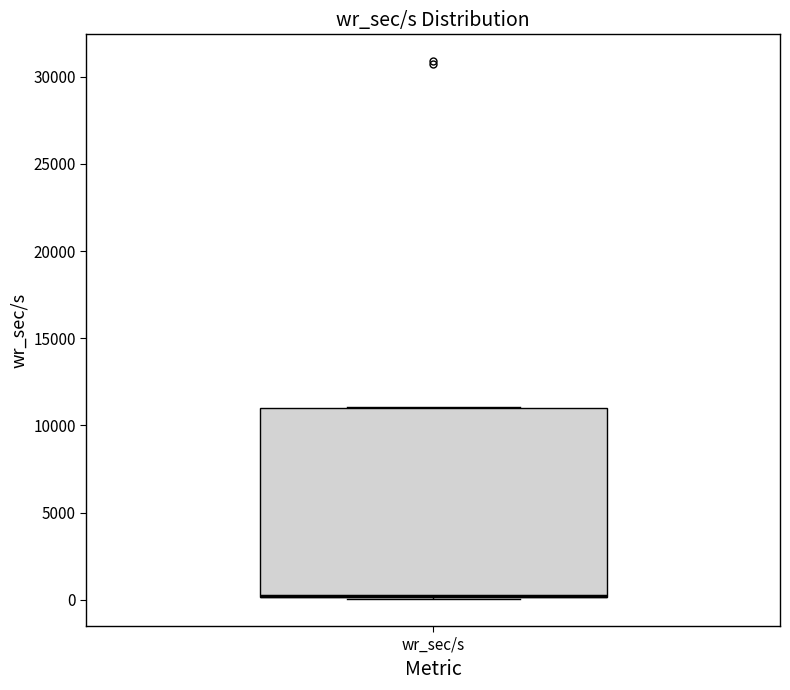

Where is the lower edge of the box for wr_sec/s on the y-axis? The values are not printed on the chart, so give them approximately, as read against the axis.

0